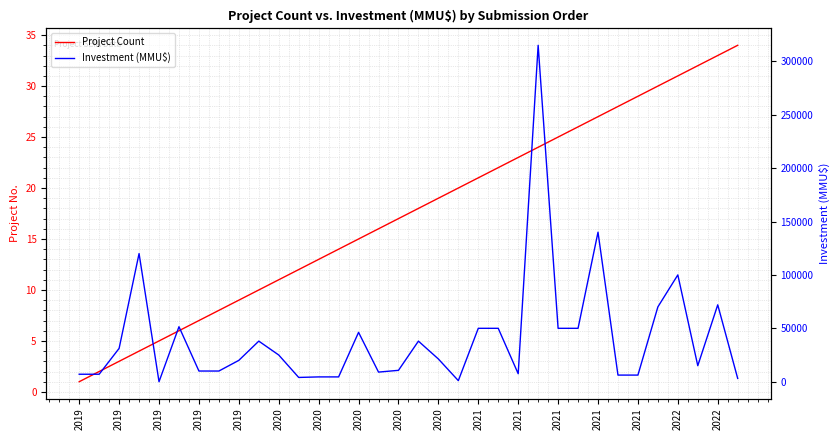

List the series in order of their peak value, highest first.

Investment (MMU$), Project Count